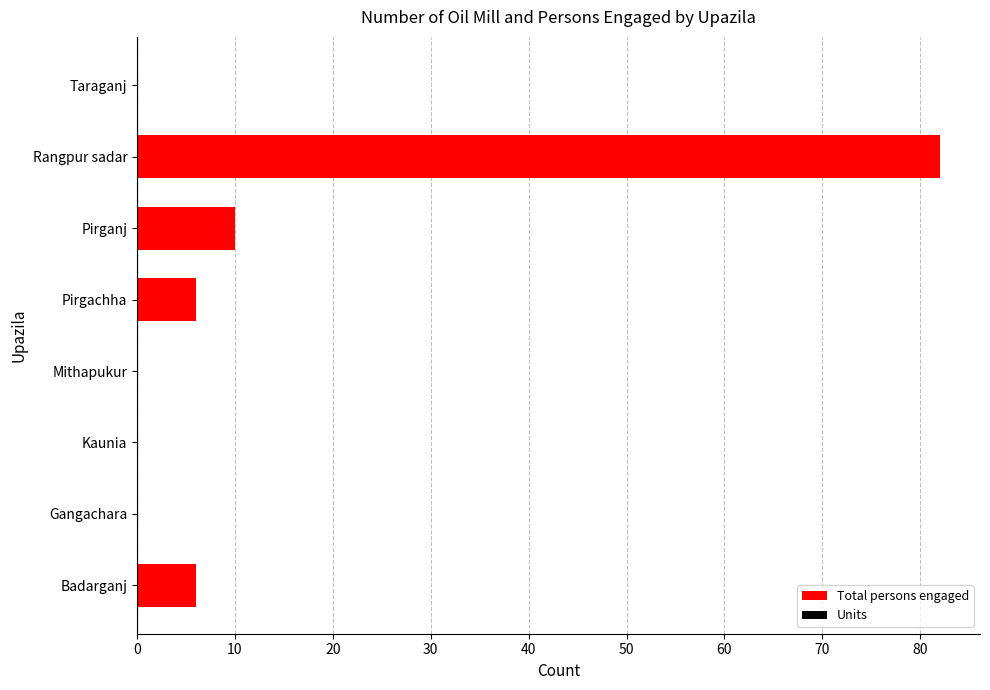

Are the bars horizontal?

Yes